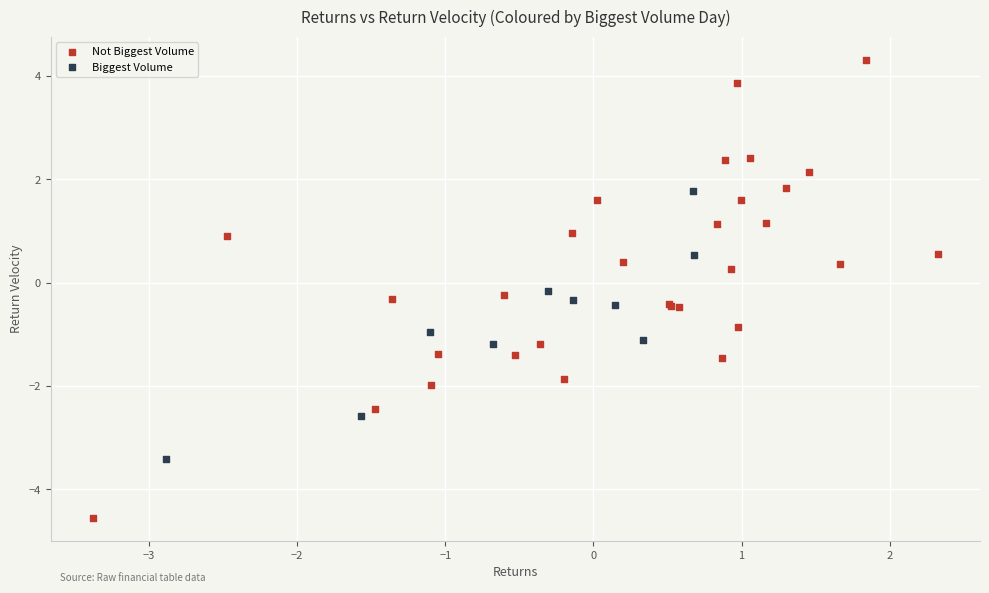

What are all the series names shown in the legend?

Not Biggest Volume, Biggest Volume